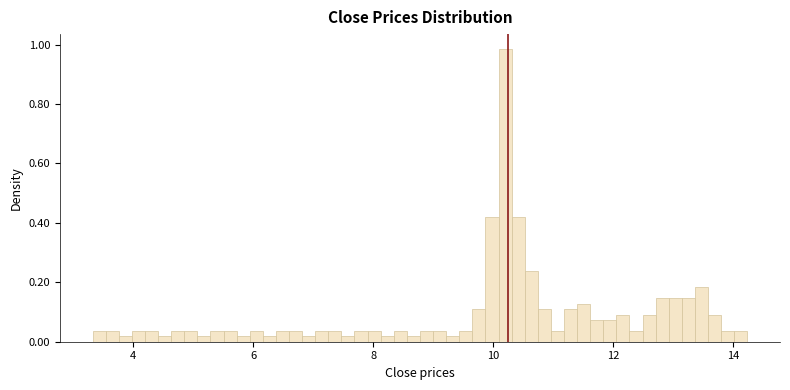

Read against the x-axis, roughly where is the centre of the tallest bar?

10.2